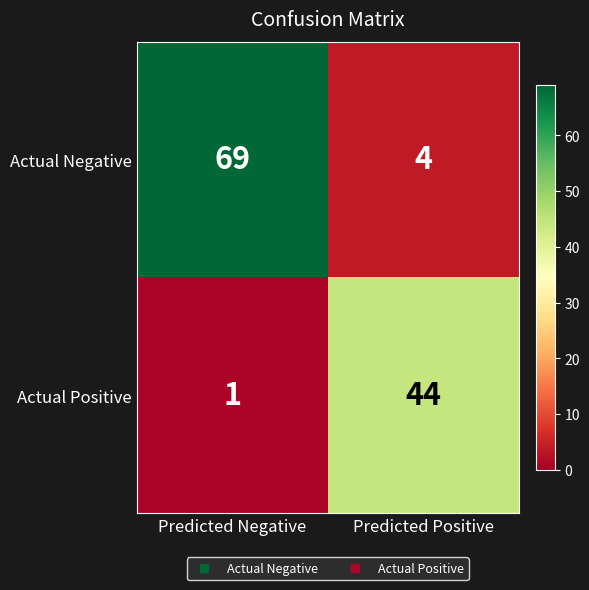

What is the sum of the Actual Positive values at Predicted Negative and Predicted Positive?

45